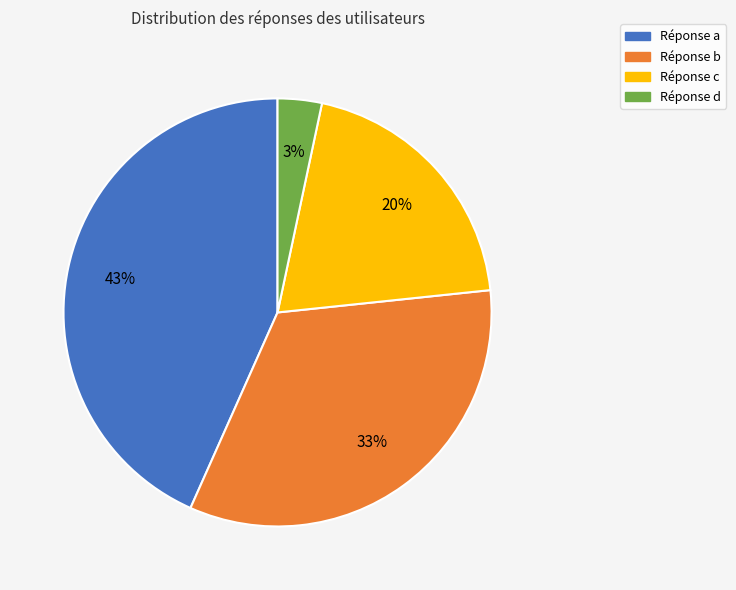

To the nearest percent, what is the difference between the largest and smallest slice percentages?

40%